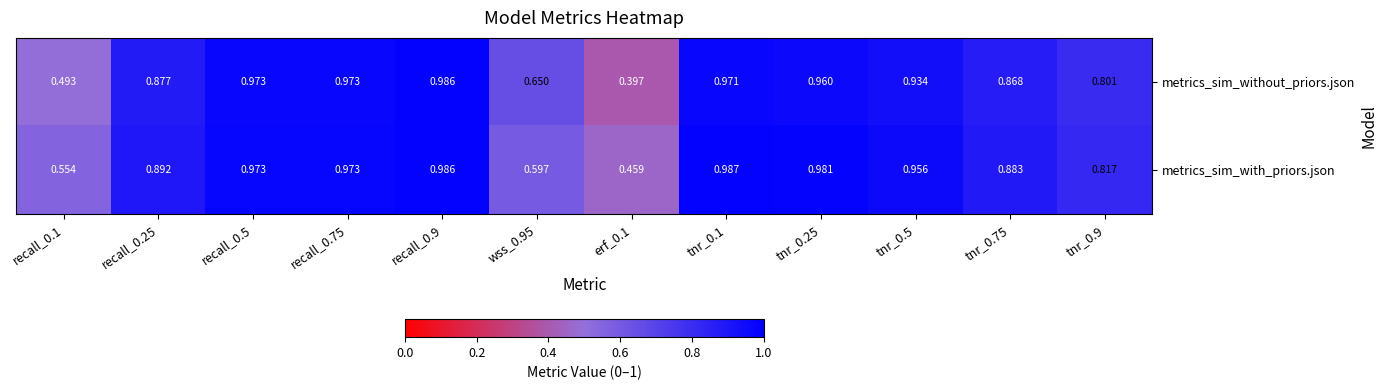

Which series has the widest spread of values?

metrics_sim_without_priors.json